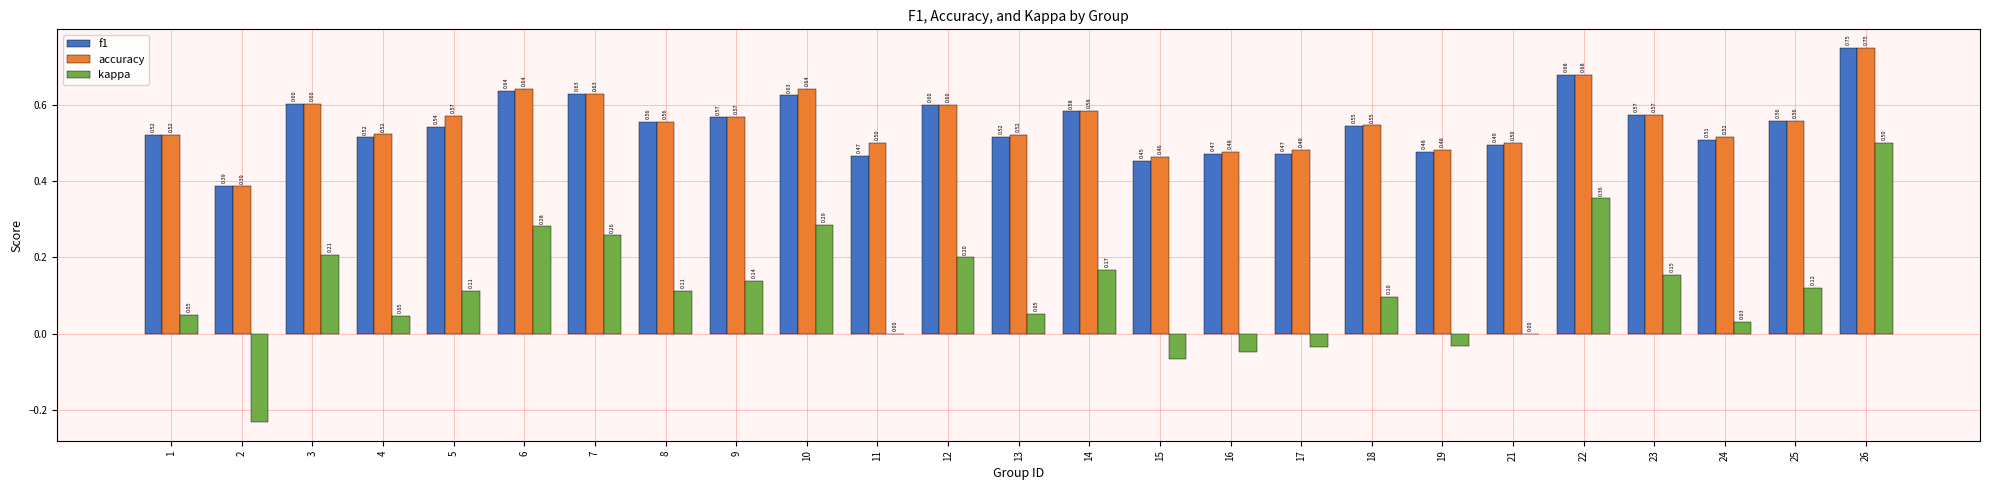

What is the sum of all accuracy values?

13.9